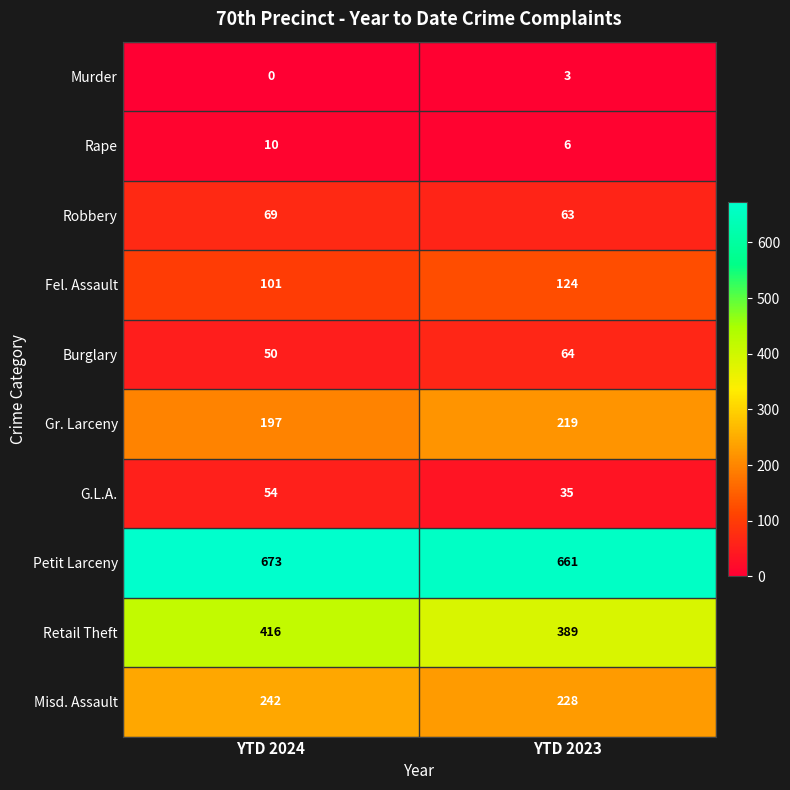

Rank the series at YTD 2023 from lowest to highest value.

Murder, Rape, G.L.A., Robbery, Burglary, Fel. Assault, Gr. Larceny, Misd. Assault, Retail Theft, Petit Larceny